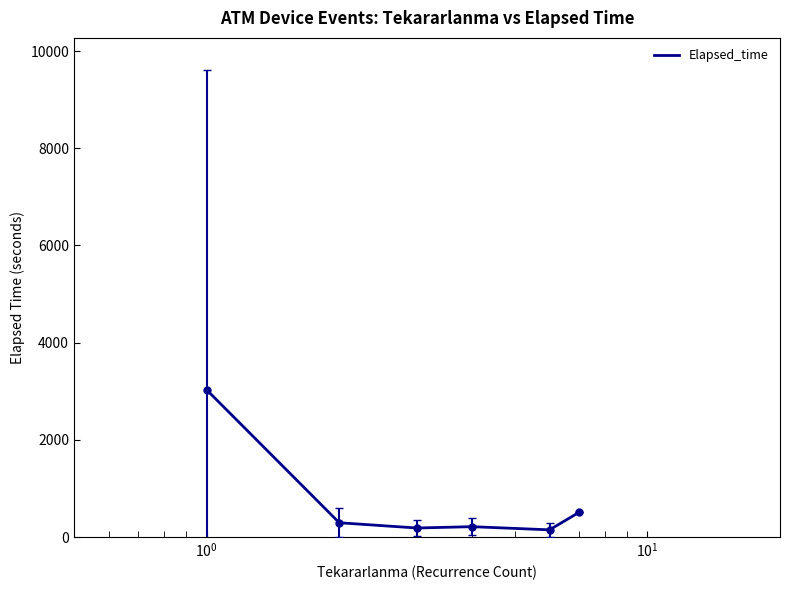

What is the sum of all values?

4389.0